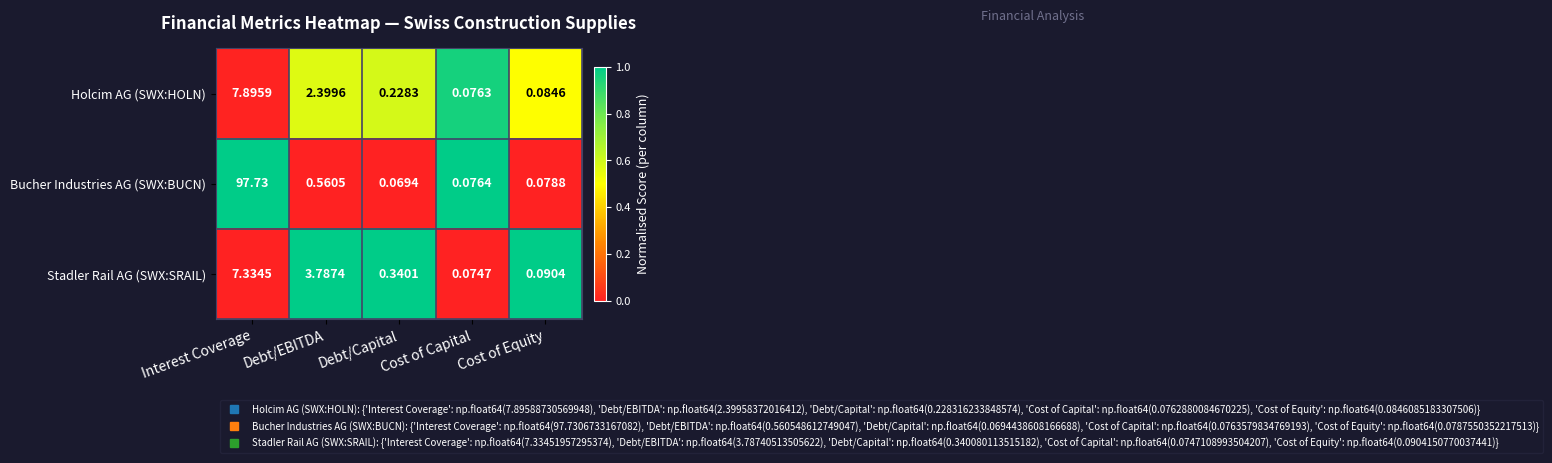

Which series has the widest spread of values?

Bucher Industries AG (SWX:BUCN)